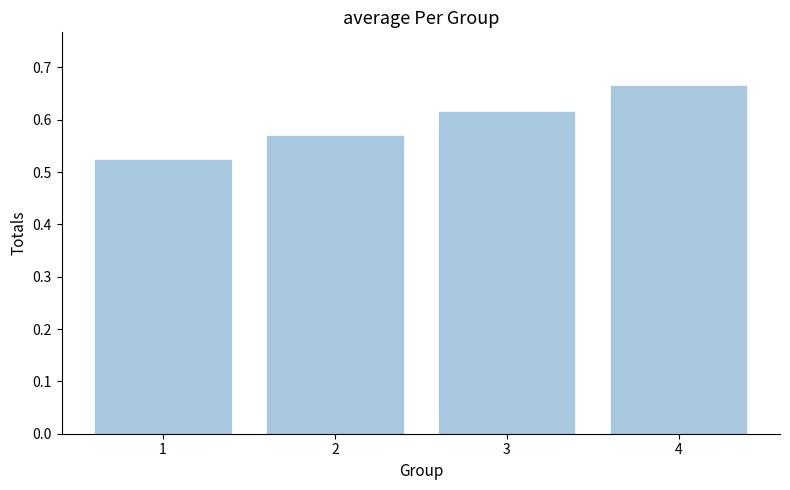

True or false: the data shows 0.2 at 3.

False